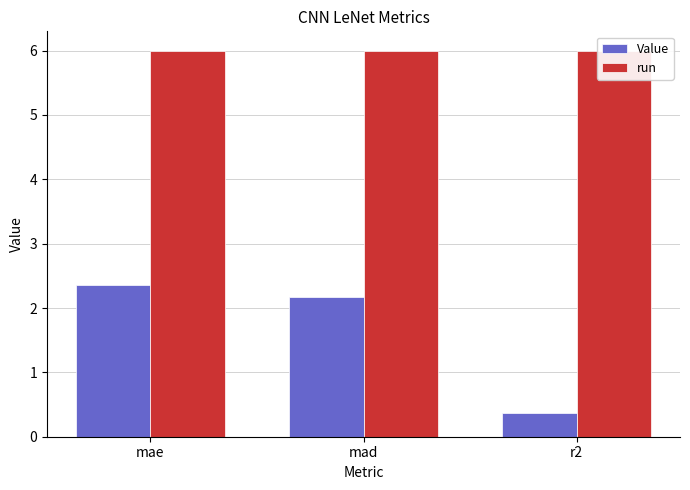

Which category has the lowest value in the run series?

mae